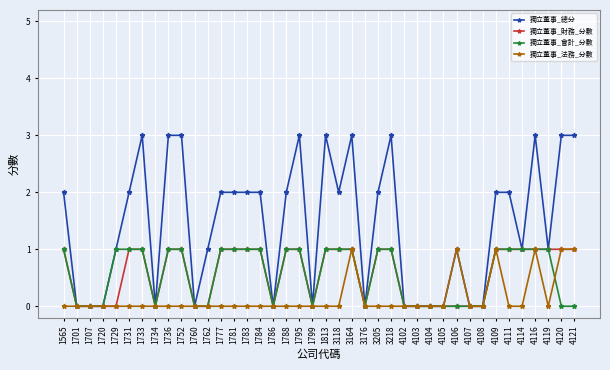

The 獨立董事_財務_分數 series shows 1 at 4107. True or false?

False